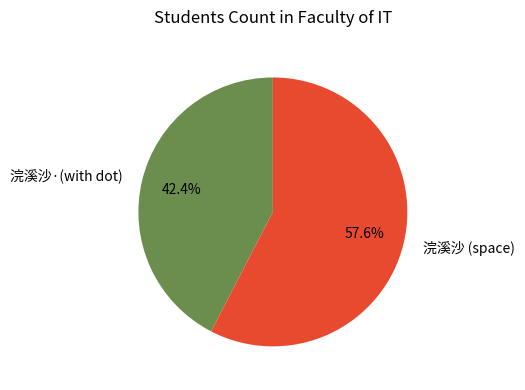

Is there any slice that represents more than half of the pie?

Yes